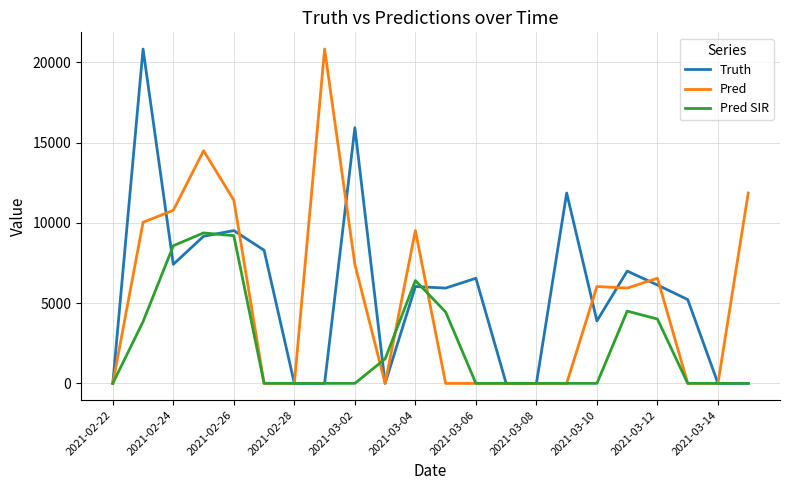

What is the highest value of the Pred SIR series?

9371